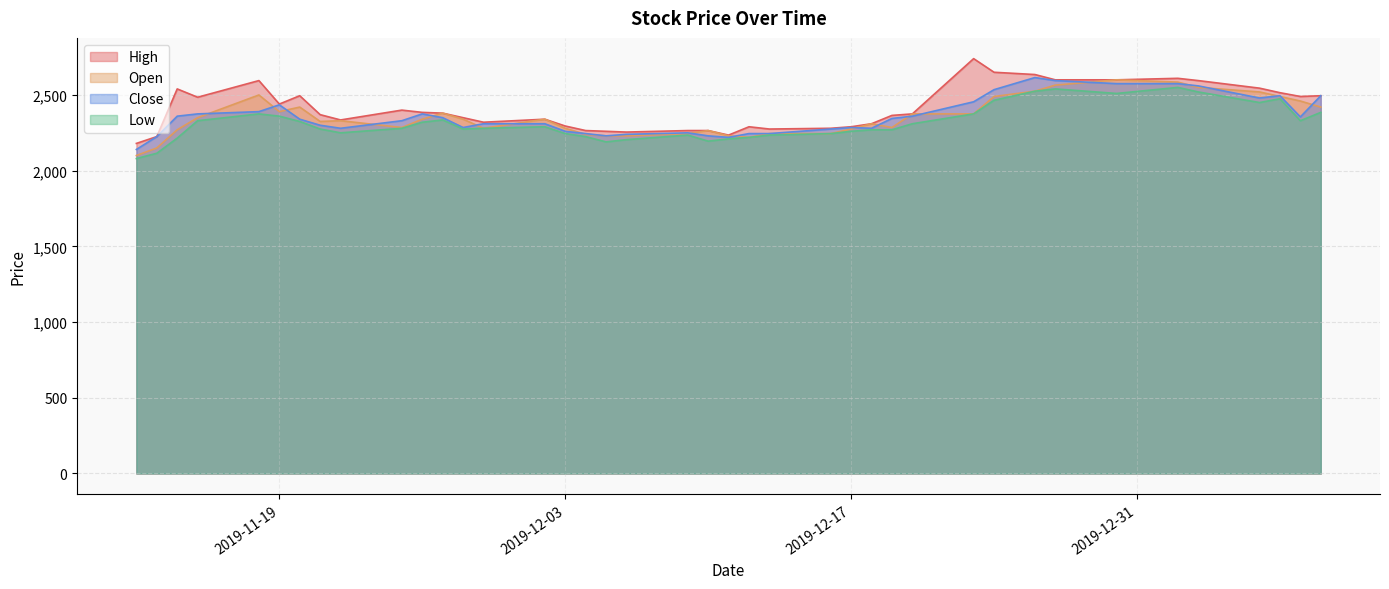

True or false: Open and Close cross at least once.

True